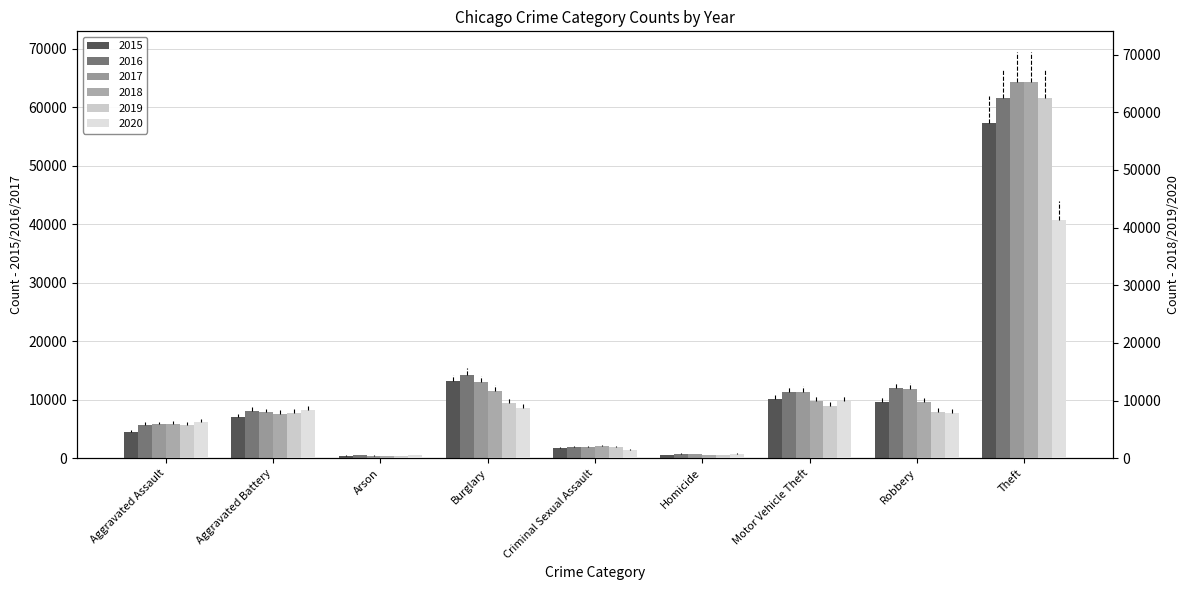

Which category has the highest value in the 2020 series?

Theft